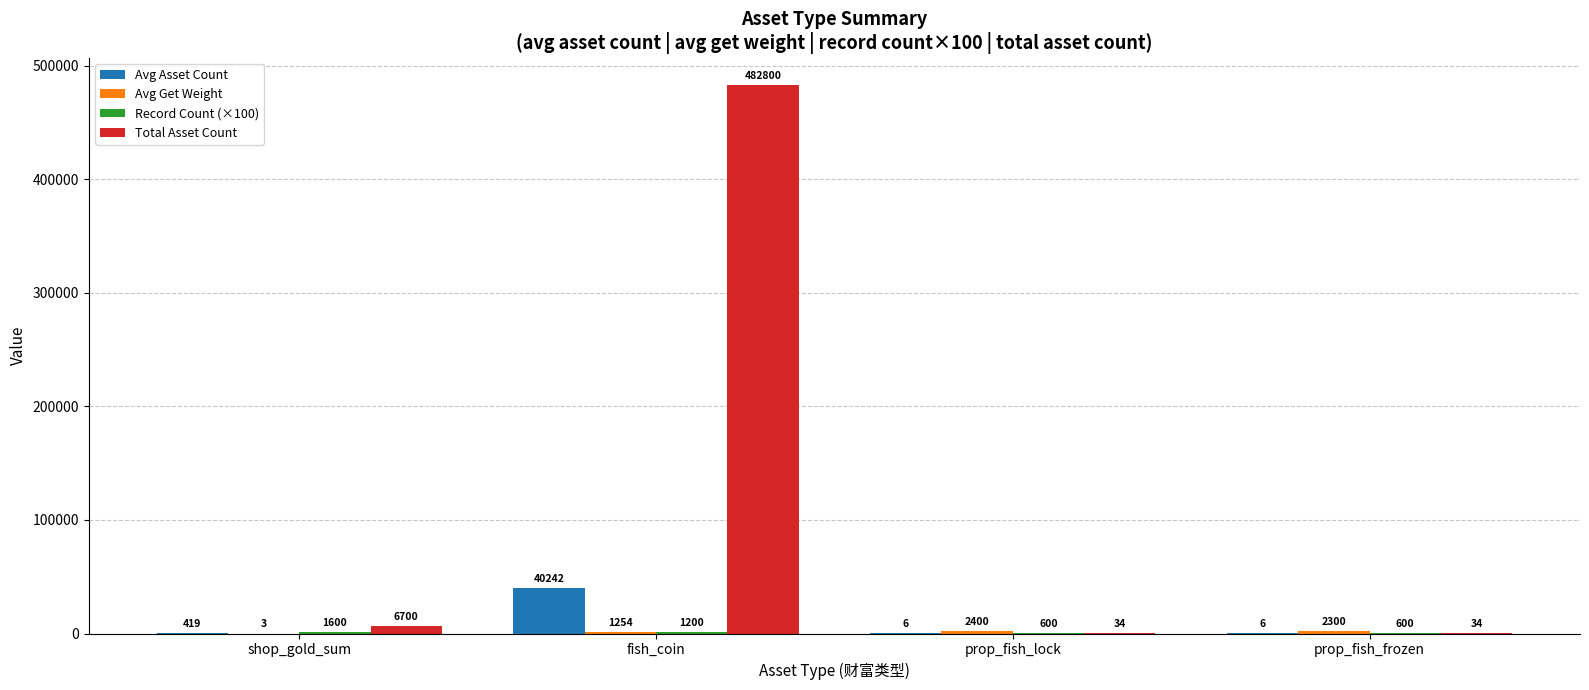

The value of Avg Asset Count at fish_coin is 13179.0. True or false?

False